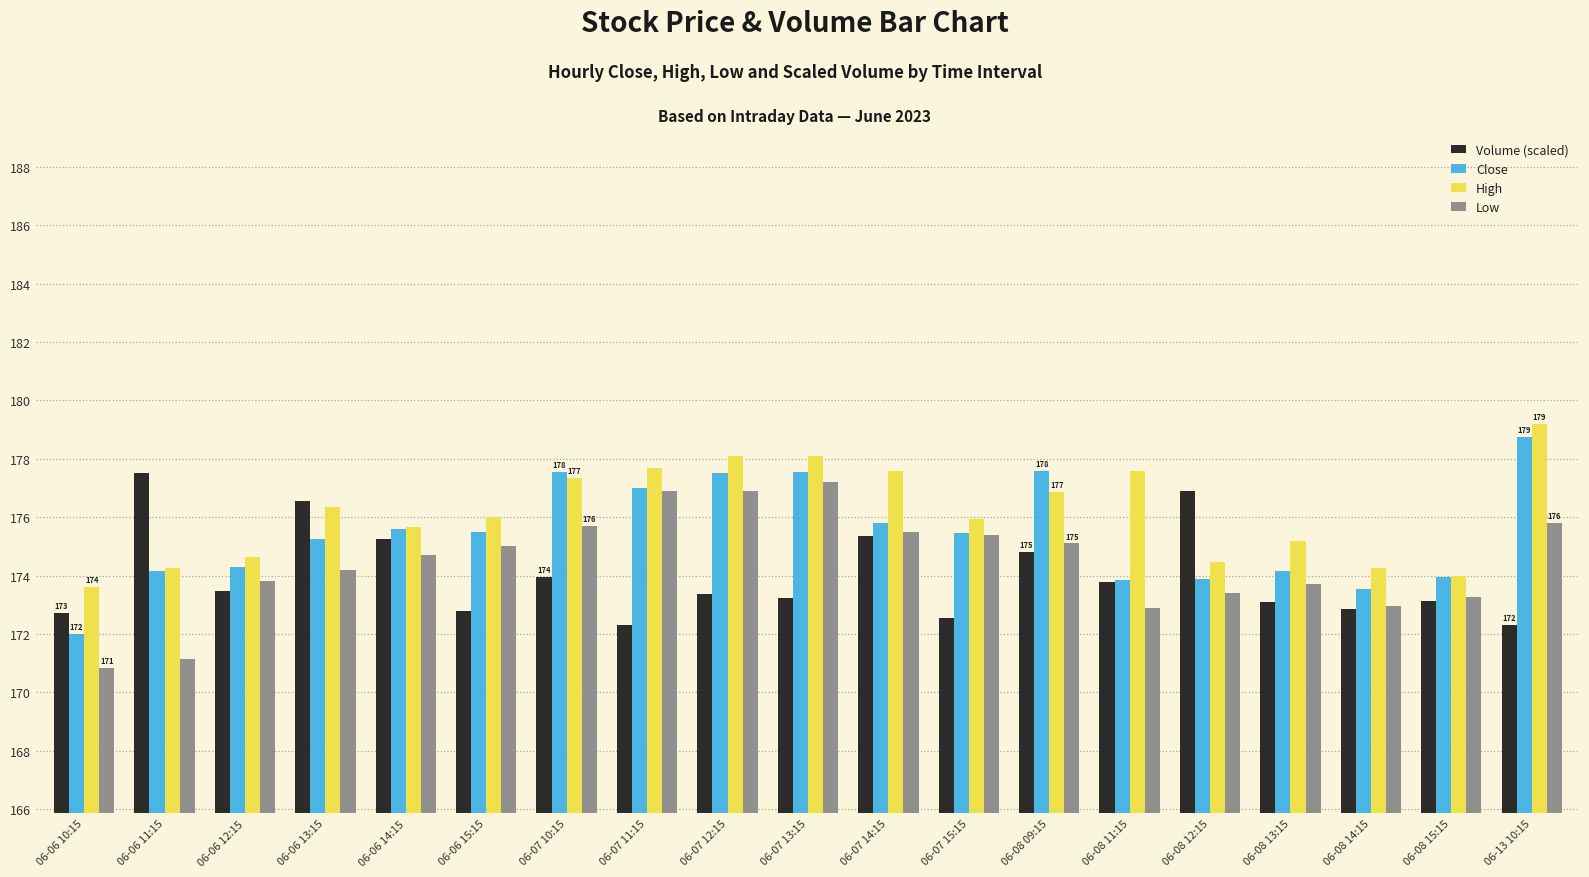

Which label corresponds to the largest value in the chart?

06-13 10:15